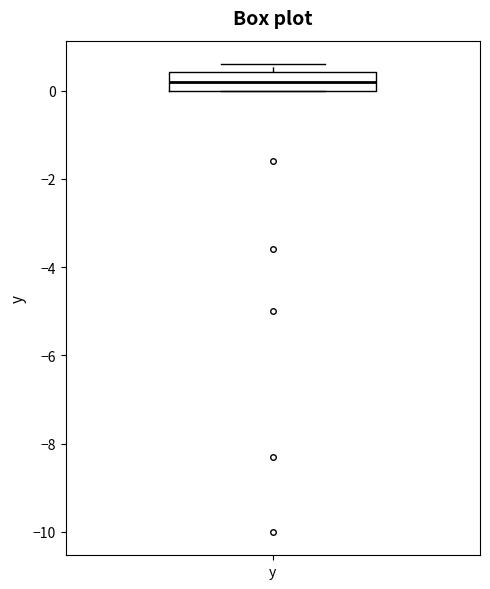

Where does the median line of the box for y sit on the y-axis? The values are not printed on the chart, so give them approximately, as read against the axis.

0.2